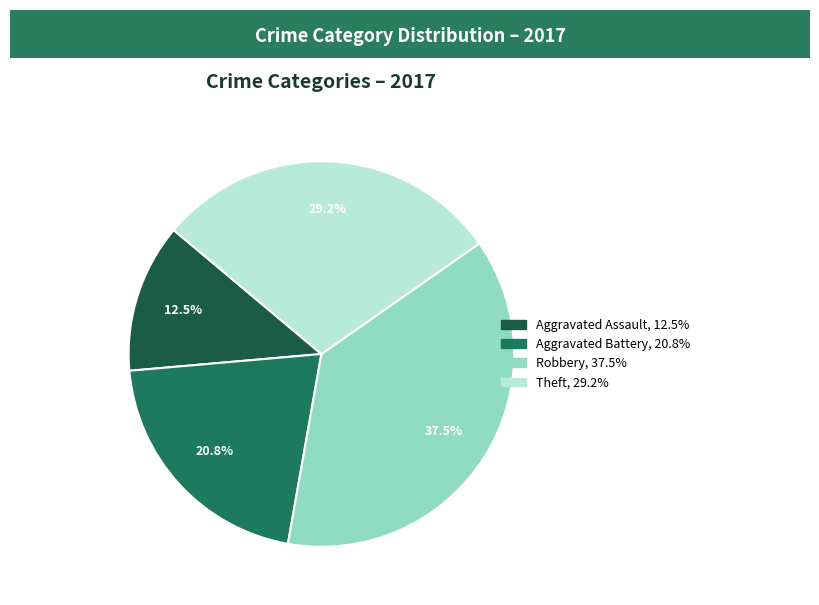

Count the number of slices in the pie.

4